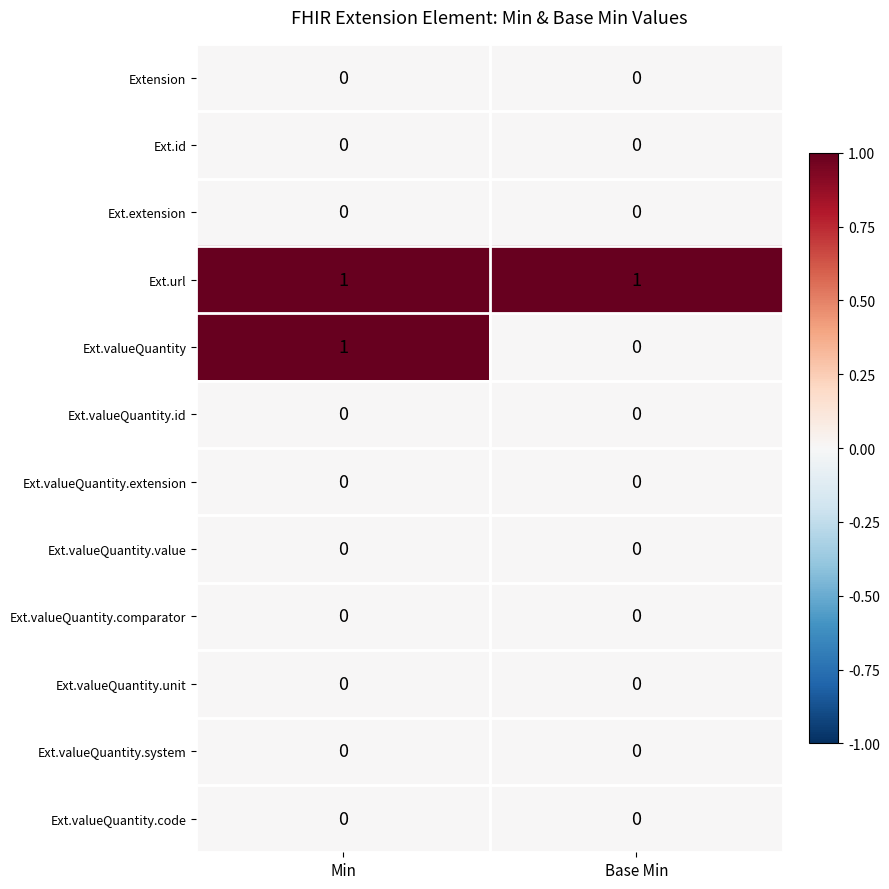

True or false: Ext.valueQuantity.comparator has a value of 0 at Min.

True